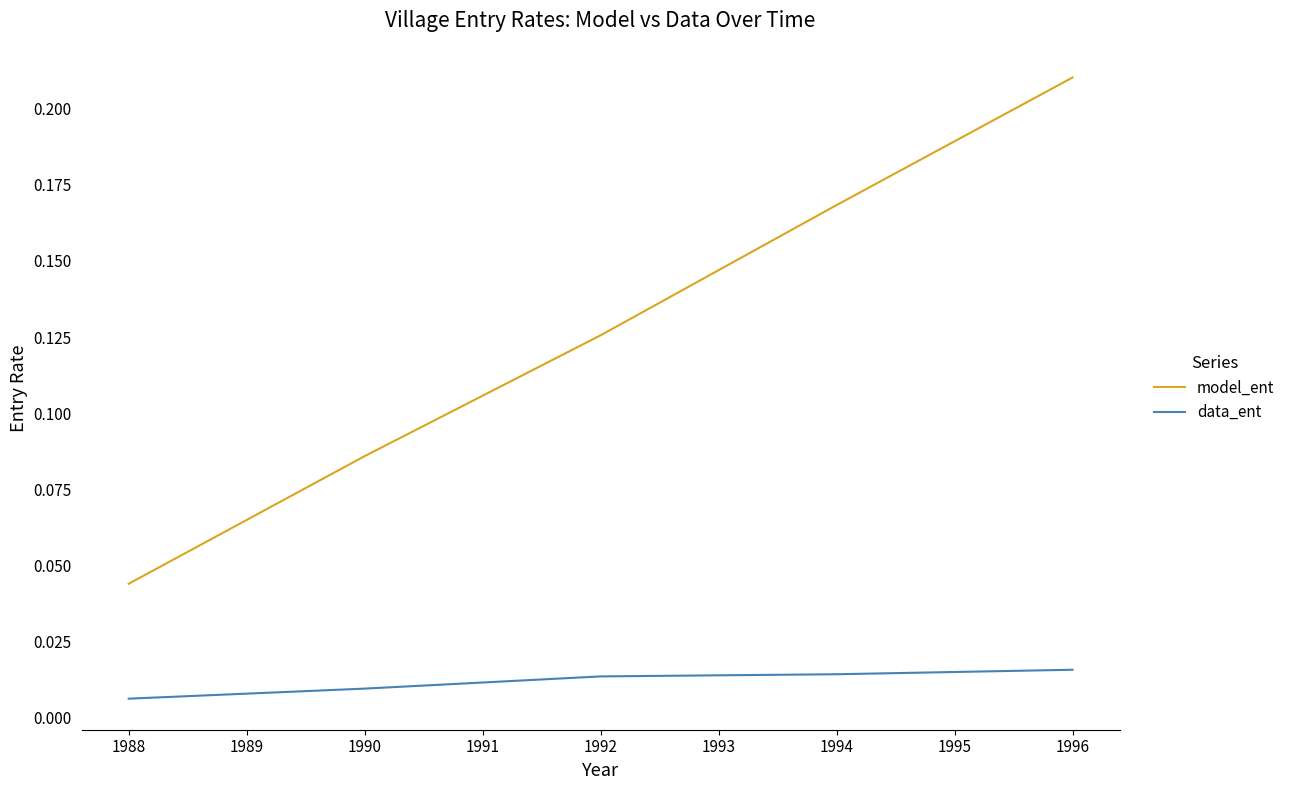

At which category is the sum across all series the highest?

1996